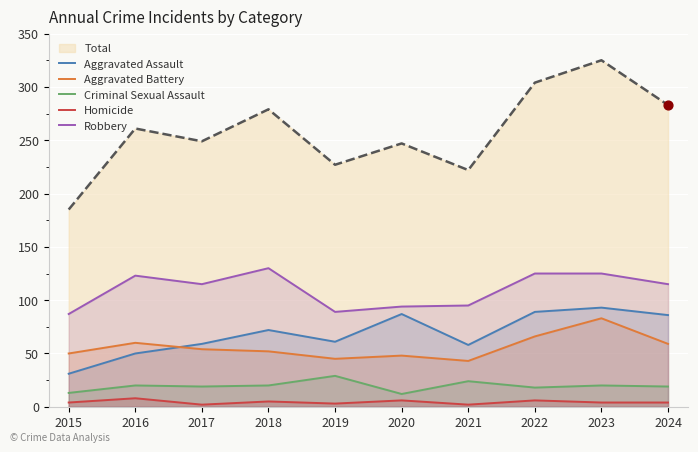

Which series has the largest total across all categories?

Total